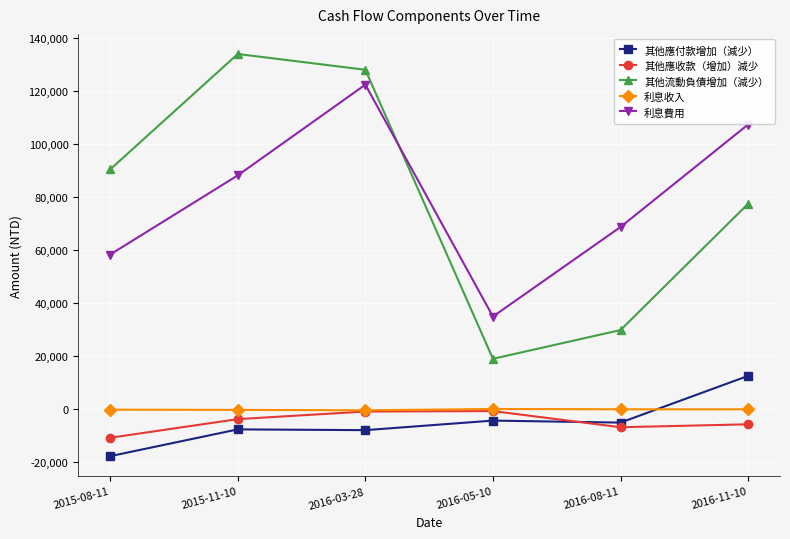

Read the 其他應收款（增加）減少 value at 2015-11-10, to the nearest 50.

-3850